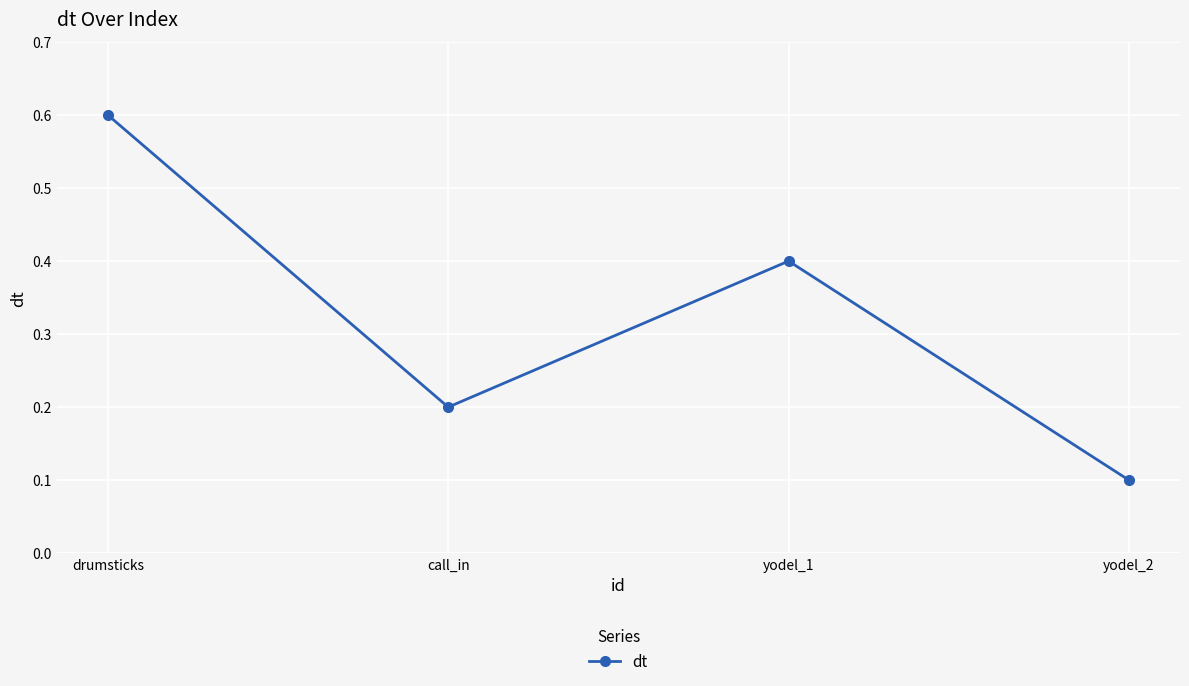

Where is the first local maximum?

yodel_1